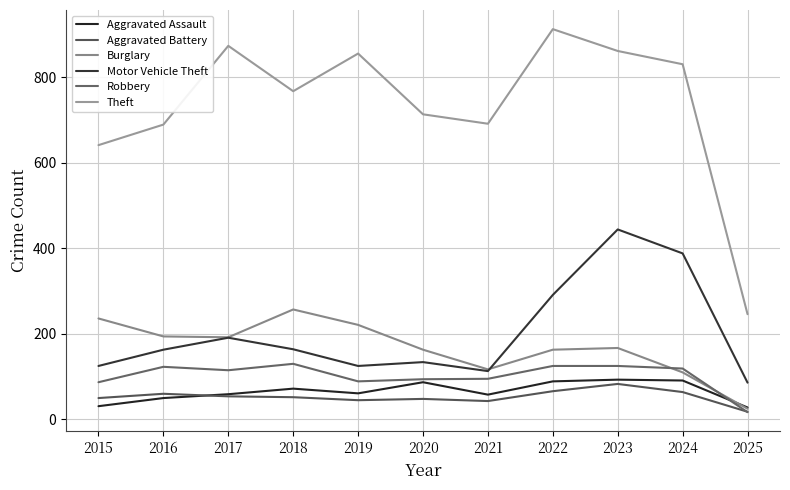

What is the value of the Aggravated Battery point at the 2nd from the left?

60